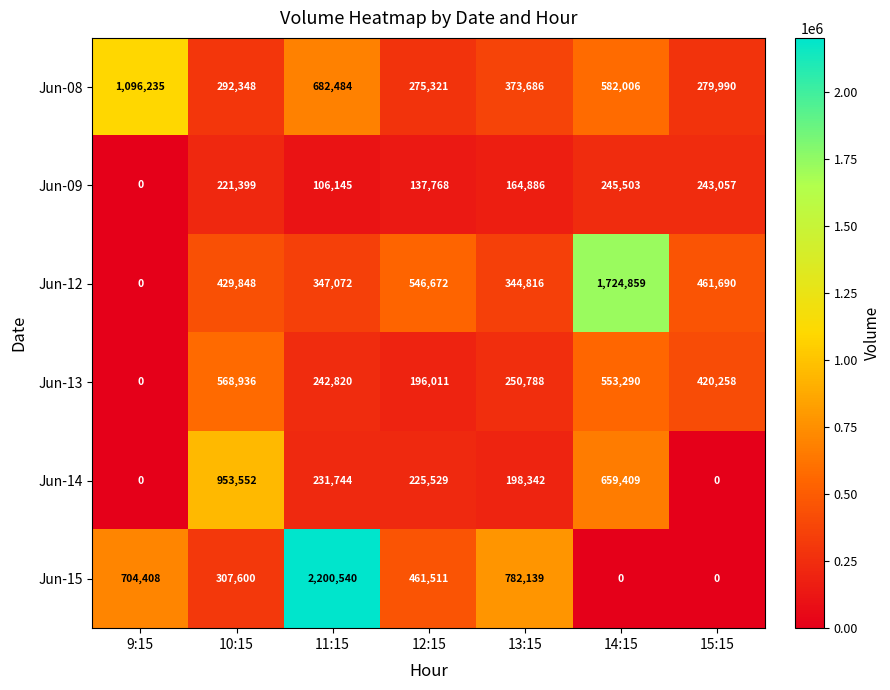

What is the average value of the Jun-15 series?

636600